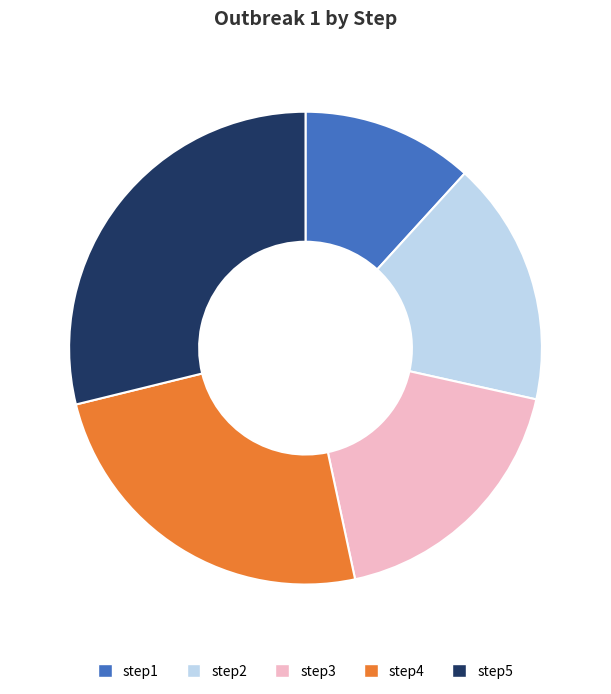

Is there a majority slice in this chart?

No